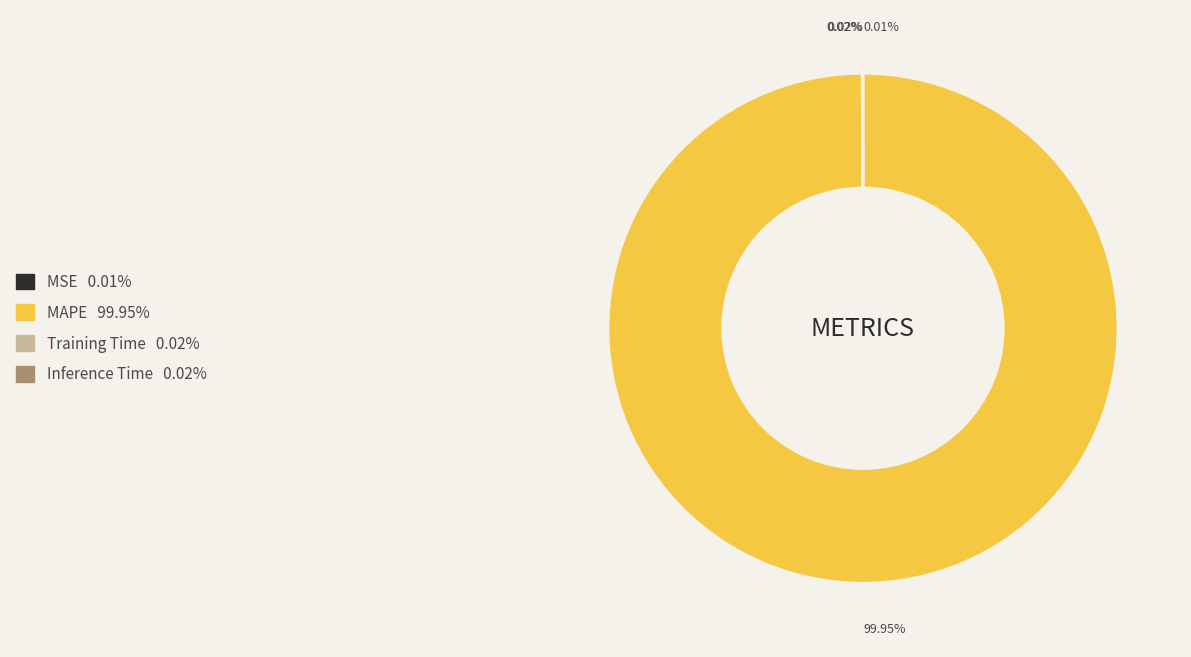

Which category accounts for the majority?

MAPE